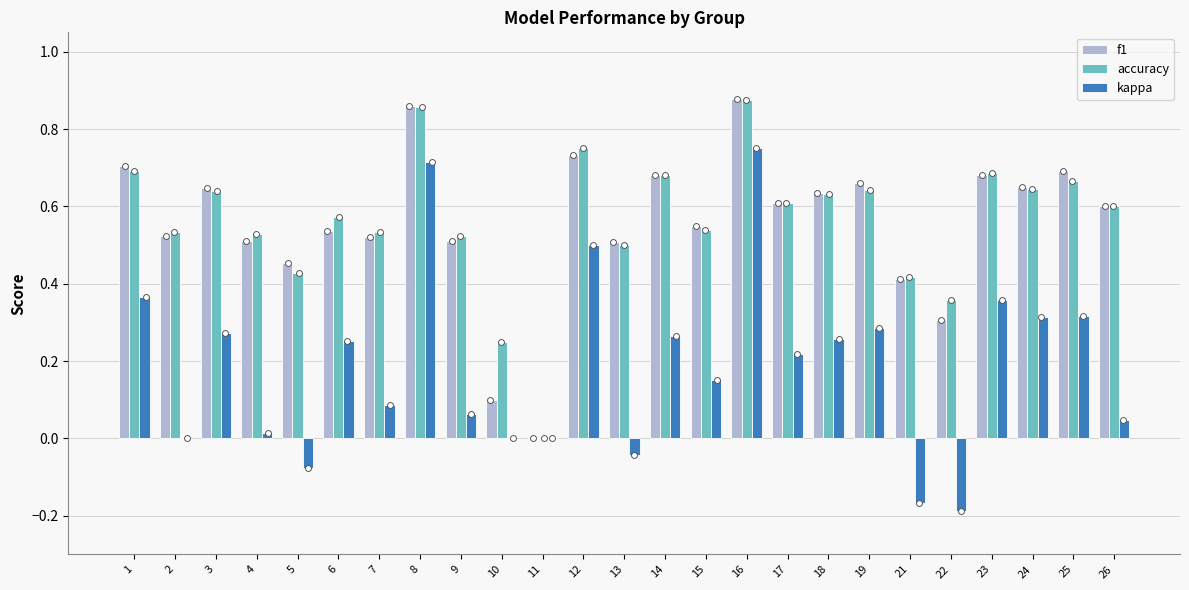

At how many categories does at least one series exceed 0?

24